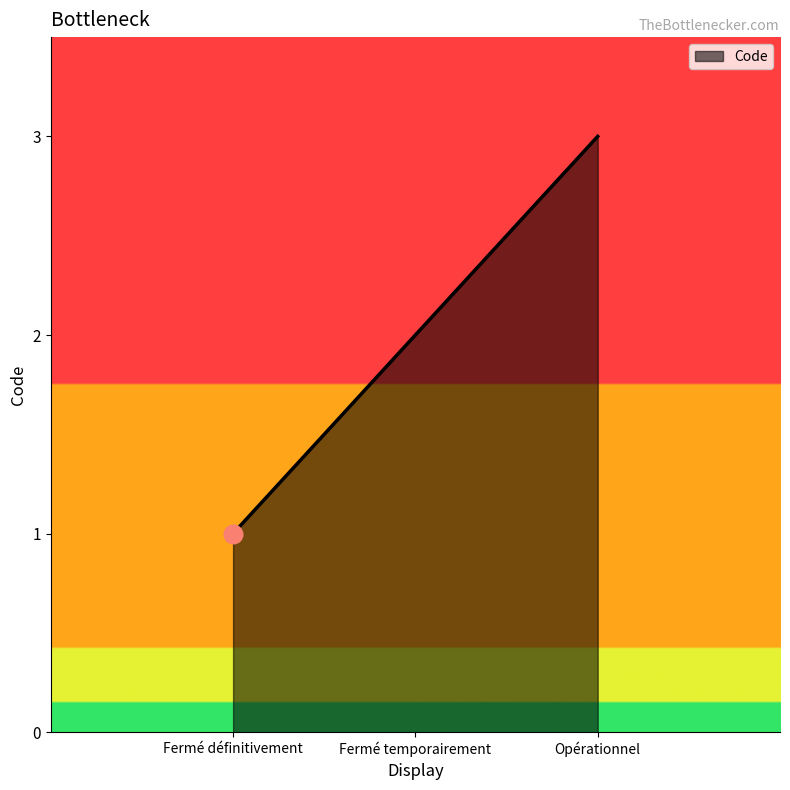

Between Fermé définitivement and Opérationnel, which is larger?

Opérationnel